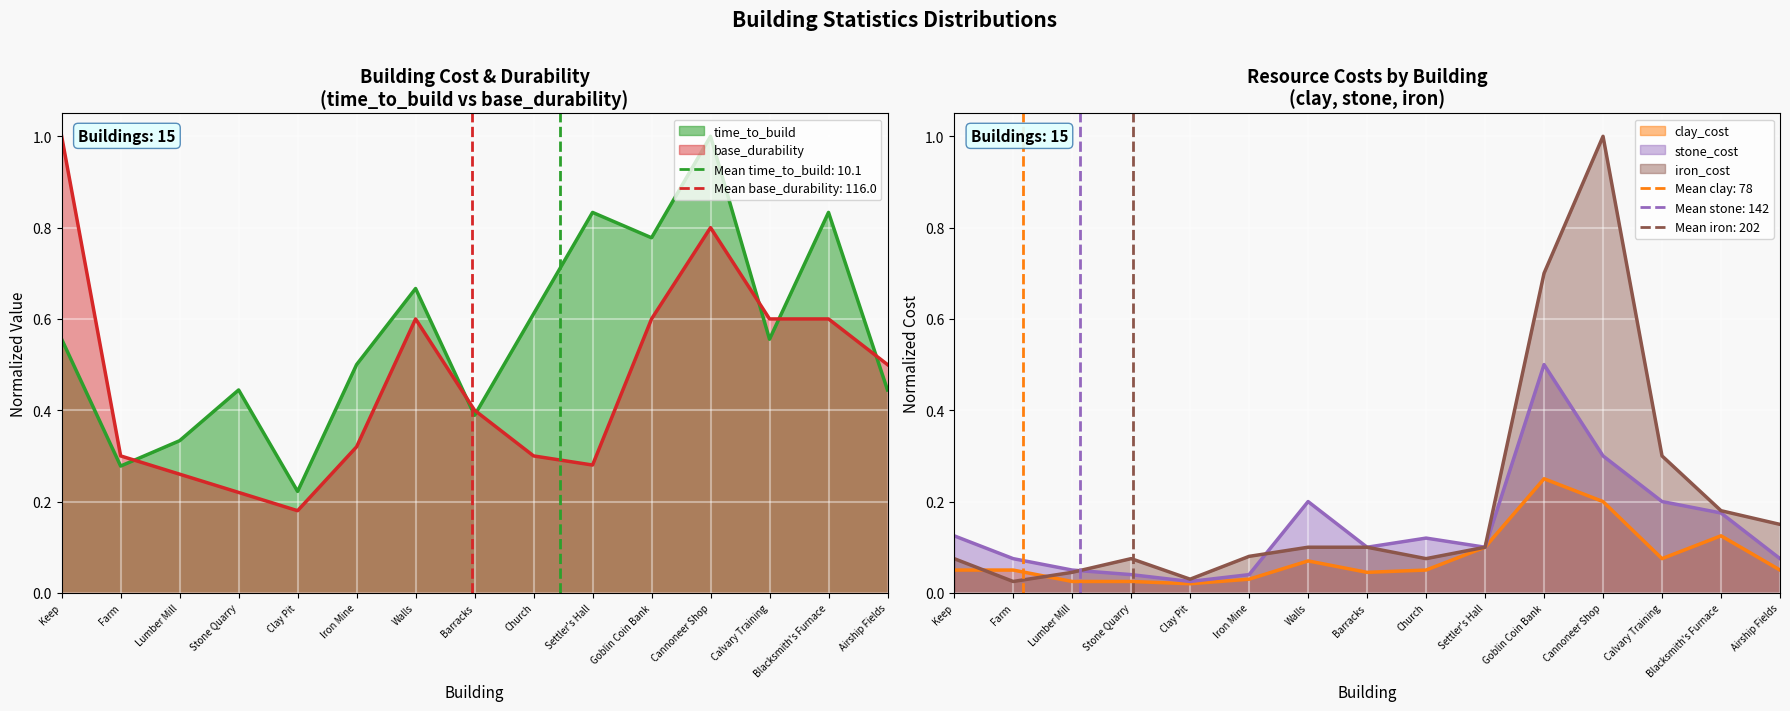

Which has a higher value, Calvary Training or Goblin Coin Bank?

Goblin Coin Bank